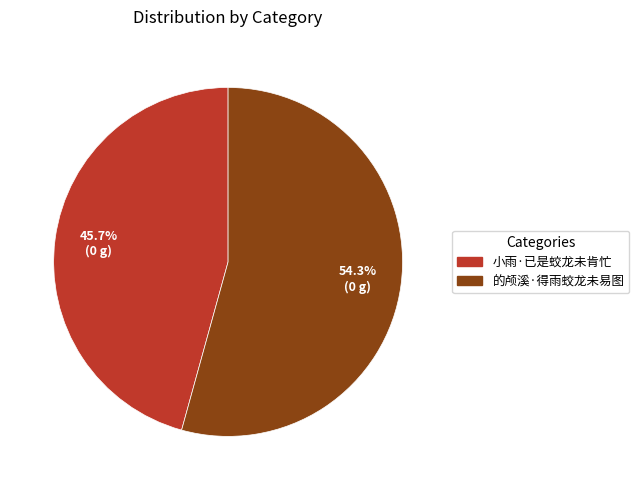

Count the number of slices in the pie.

2